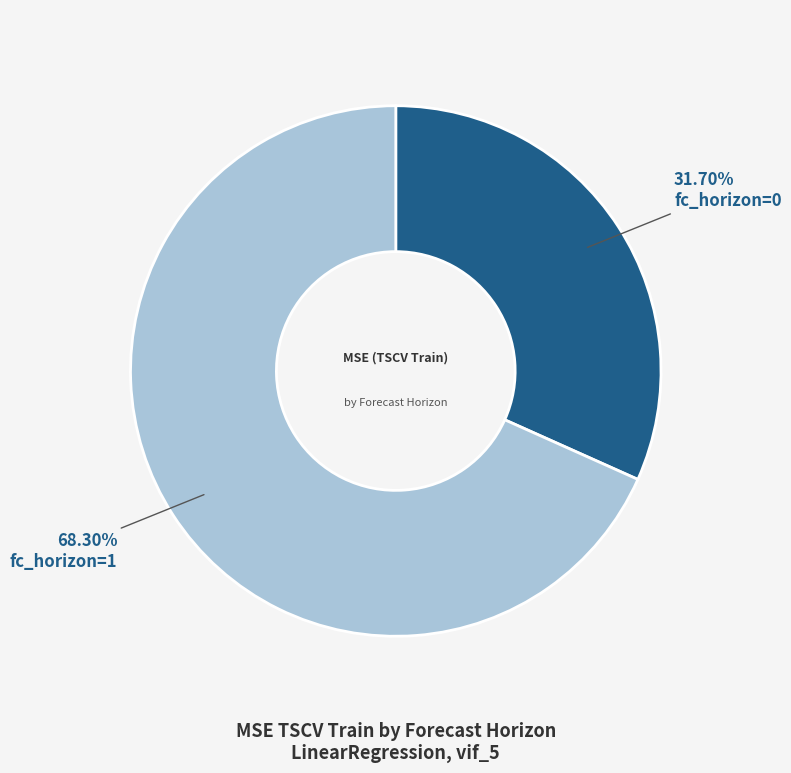

Is there a majority slice in this chart?

Yes